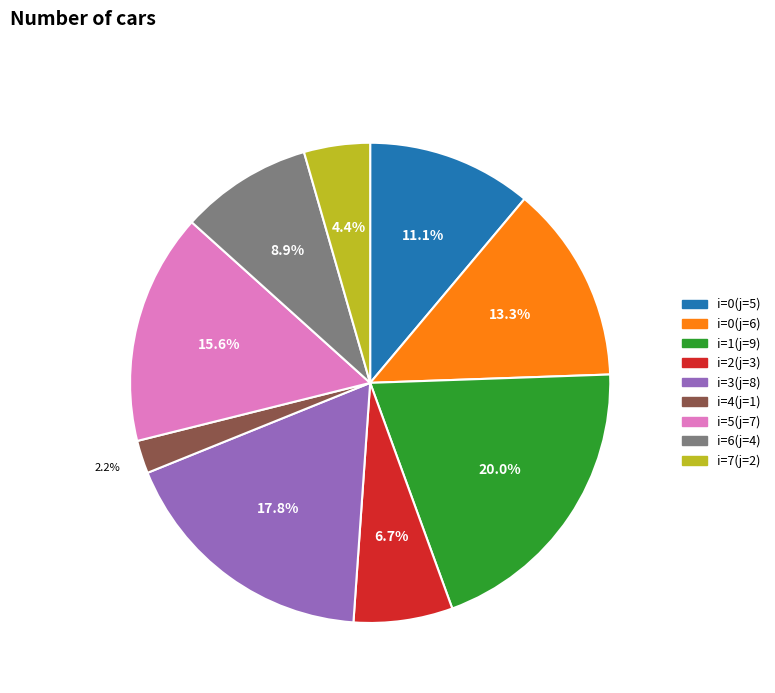

Between i=2(j=3) and i=6(j=4), which is larger?

i=6(j=4)